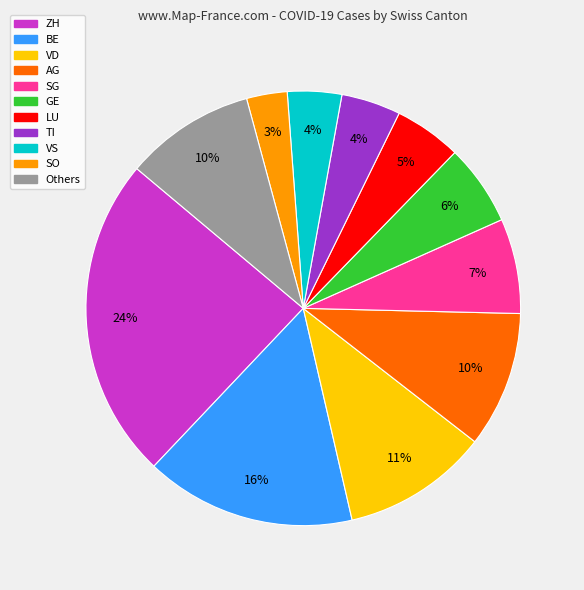

Is it true that AG is 24% of the pie?

False